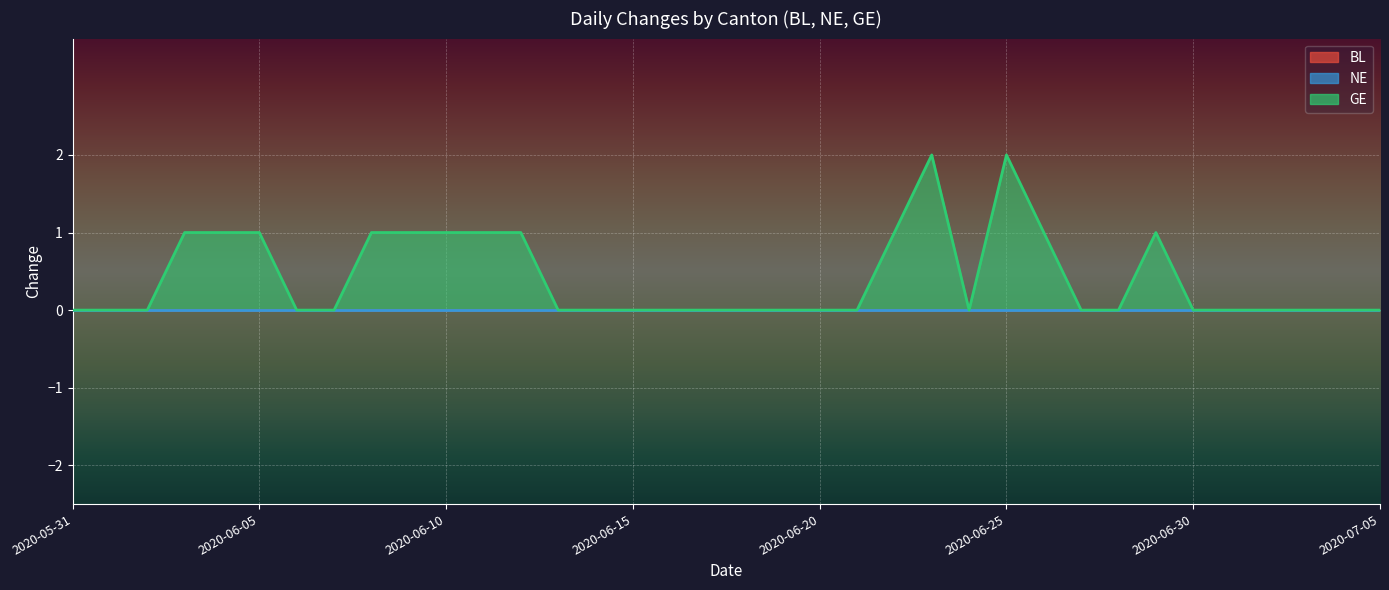

True or false: GE has more than 1 points higher than both neighbors.

True